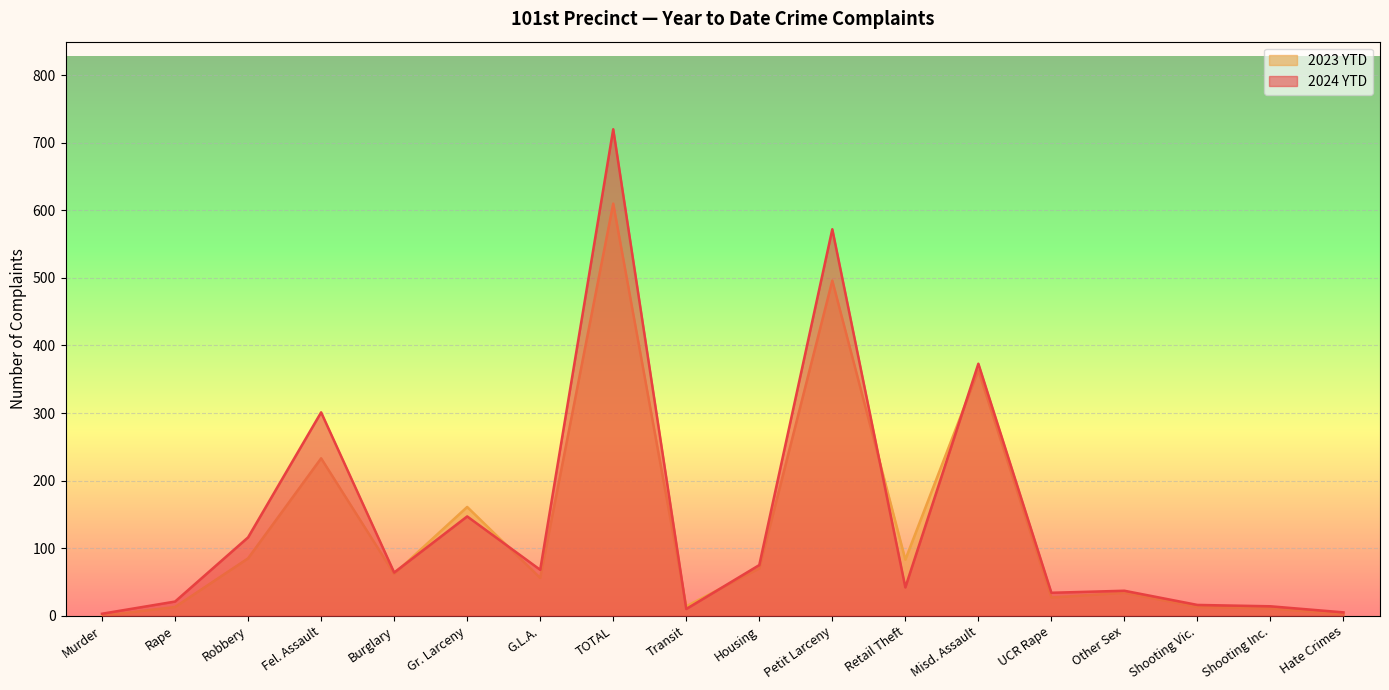

Which series has the widest spread of values?

2024 YTD